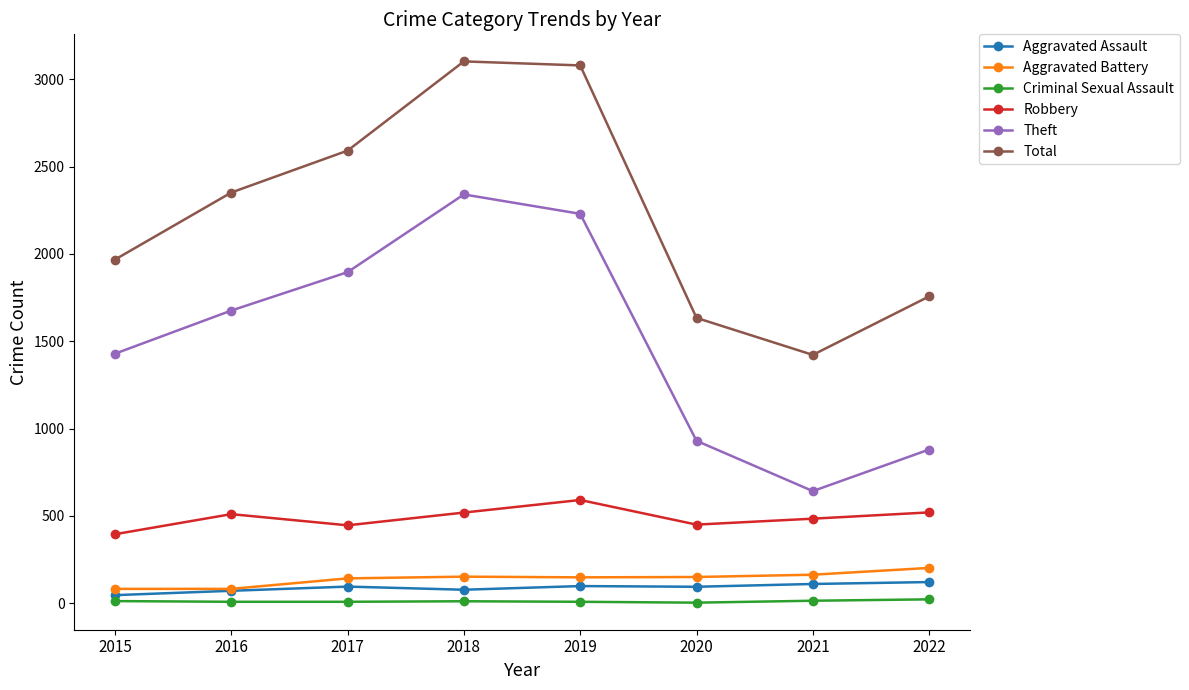

True or false: Total has a value of 3080 at 2019.

True